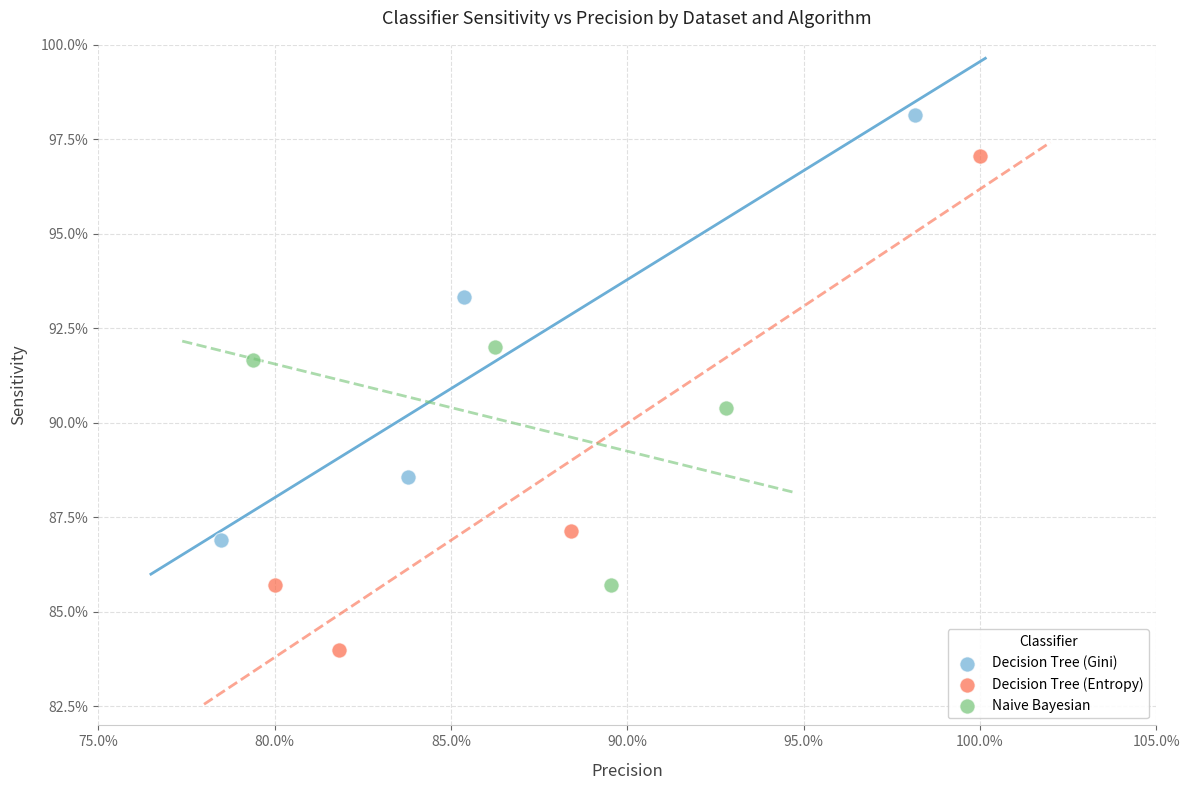

Which series reaches the maximum Y coordinate?

Decision Tree (Gini)